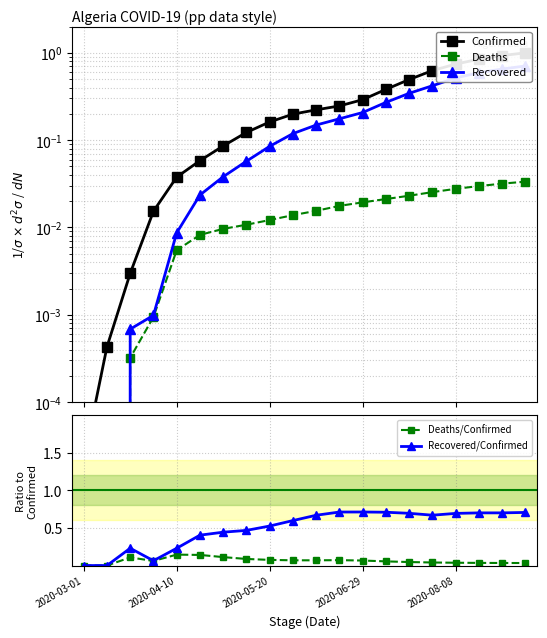

Reading left to right, extract all data points from this chart.

Confirmed: 0.0	0.0	0.0	0.0	0.0	0.1	0.1	0.1	0.2	0.2	0.2	0.2	0.3	0.4	0.5	0.6	0.7	0.8	0.9	1.0
Deaths: 0.0	0.0	0.0	0.0	0.0	0.0	0.0	0.0	0.0	0.0	0.0	0.0	0.0	0.0	0.0	0.0	0.0	0.0	0.0	0.0
Recovered: 0.0	0.0	0.0	0.0	0.0	0.0	0.0	0.1	0.1	0.1	0.1	0.2	0.2	0.3	0.3	0.4	0.5	0.6	0.7	0.7
Deaths/Confirmed: 0.0	0.0	0.1	0.1	0.1	0.1	0.1	0.1	0.1	0.1	0.1	0.1	0.1	0.1	0.0	0.0	0.0	0.0	0.0	0.0
Recovered/Confirmed: 0.0	0.0	0.2	0.1	0.2	0.4	0.4	0.5	0.5	0.6	0.7	0.7	0.7	0.7	0.7	0.7	0.7	0.7	0.7	0.7